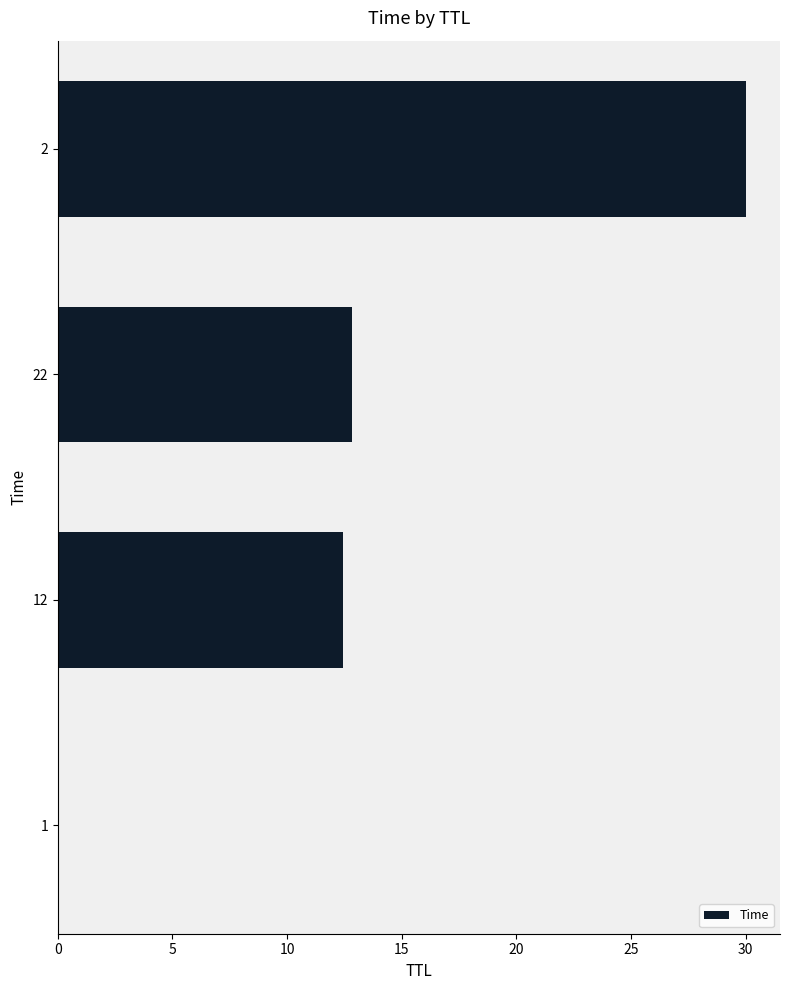

What is the change in value from 22 to 2?

+17.2